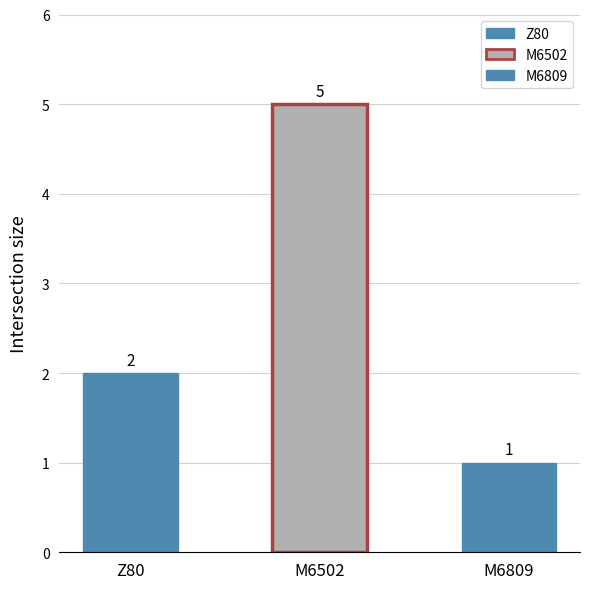

What is the difference between the values at M6502 and M6809?

4